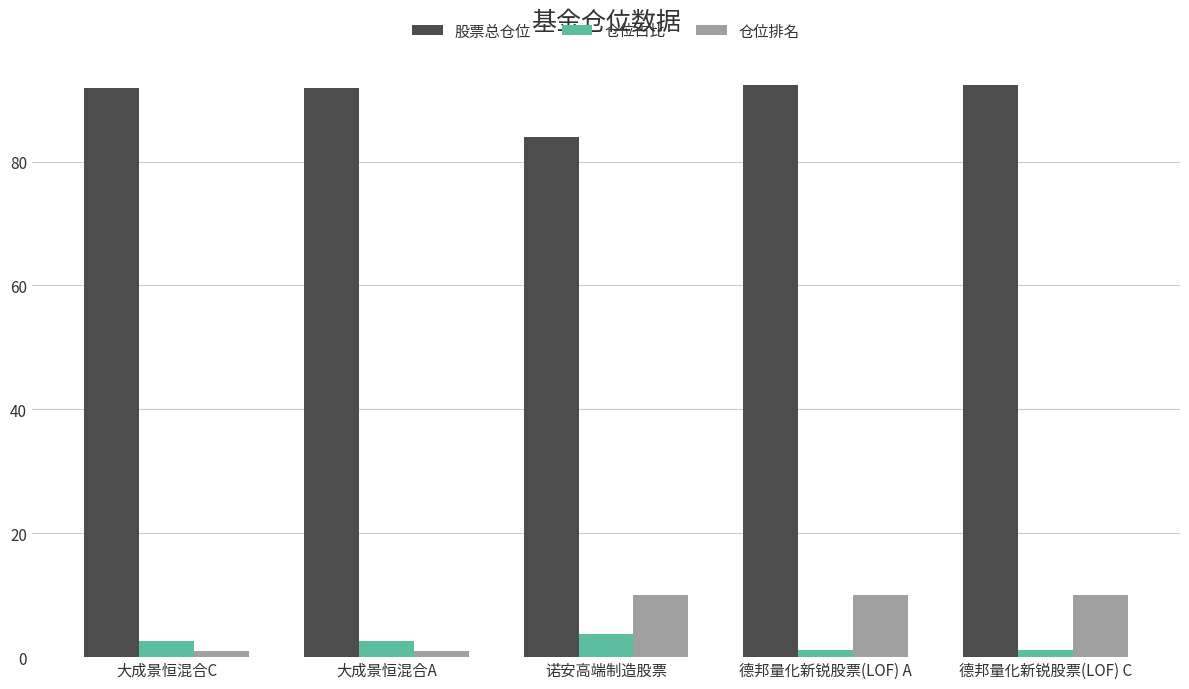

What position from the right is 德邦量化新锐股票(LOF) A?

2